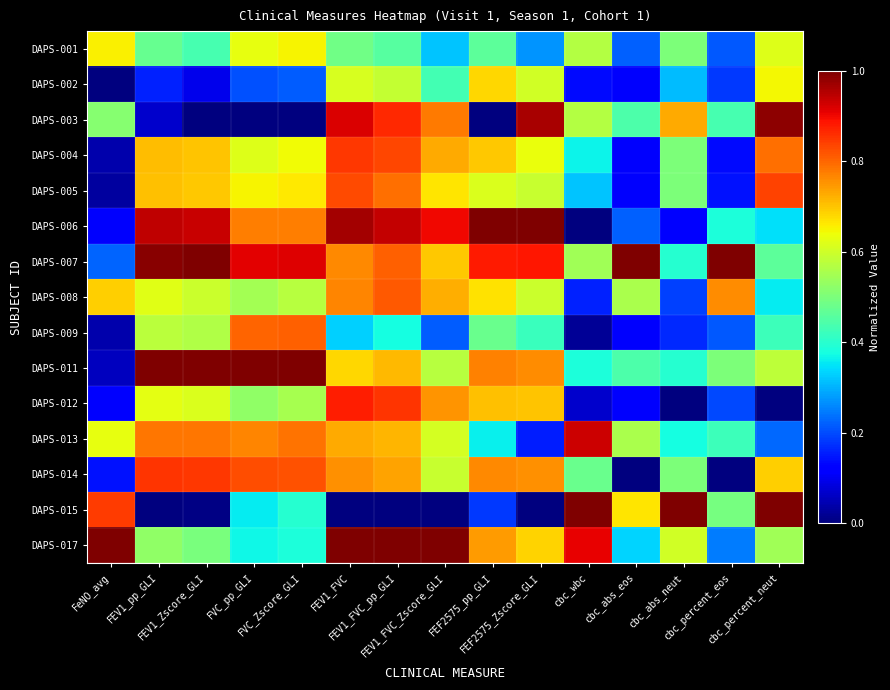

Reading left to right, what are all the values shown in this chart?

DAPS-001: FeNO_avg=0.7	FEV1_pp_GLI=0.5	FEV1_Zscore_GLI=0.4	FVC_pp_GLI=0.6	FVC_Zscore_GLI=0.7	FEV1_FVC=0.5	FEV1_FVC_pp_GLI=0.5	FEV1_FVC_Zscore_GLI=0.3	FEF2575_pp_GLI=0.5	FEF2575_Zscore_GLI=0.3	cbc_wbc=0.6	cbc_abs_eos=0.2	cbc_abs_neut=0.5	cbc_percent_eos=0.2	cbc_percent_neut=0.6
DAPS-002: FeNO_avg=0.0	FEV1_pp_GLI=0.2	FEV1_Zscore_GLI=0.1	FVC_pp_GLI=0.2	FVC_Zscore_GLI=0.2	FEV1_FVC=0.6	FEV1_FVC_pp_GLI=0.6	FEV1_FVC_Zscore_GLI=0.4	FEF2575_pp_GLI=0.7	FEF2575_Zscore_GLI=0.6	cbc_wbc=0.1	cbc_abs_eos=0.1	cbc_abs_neut=0.3	cbc_percent_eos=0.2	cbc_percent_neut=0.6
DAPS-003: FeNO_avg=0.5	FEV1_pp_GLI=0.1	FEV1_Zscore_GLI=0.0	FVC_pp_GLI=0.0	FVC_Zscore_GLI=0.0	FEV1_FVC=0.9	FEV1_FVC_pp_GLI=0.9	FEV1_FVC_Zscore_GLI=0.8	FEF2575_pp_GLI=0.0	FEF2575_Zscore_GLI=1.0	cbc_wbc=0.6	cbc_abs_eos=0.4	cbc_abs_neut=0.7	cbc_percent_eos=0.4	cbc_percent_neut=1.0
DAPS-004: FeNO_avg=0.0	FEV1_pp_GLI=0.7	FEV1_Zscore_GLI=0.7	FVC_pp_GLI=0.6	FVC_Zscore_GLI=0.6	FEV1_FVC=0.9	FEV1_FVC_pp_GLI=0.8	FEV1_FVC_Zscore_GLI=0.7	FEF2575_pp_GLI=0.7	FEF2575_Zscore_GLI=0.6	cbc_wbc=0.4	cbc_abs_eos=0.1	cbc_abs_neut=0.5	cbc_percent_eos=0.1	cbc_percent_neut=0.8
DAPS-005: FeNO_avg=0.0	FEV1_pp_GLI=0.7	FEV1_Zscore_GLI=0.7	FVC_pp_GLI=0.6	FVC_Zscore_GLI=0.7	FEV1_FVC=0.8	FEV1_FVC_pp_GLI=0.8	FEV1_FVC_Zscore_GLI=0.7	FEF2575_pp_GLI=0.6	FEF2575_Zscore_GLI=0.6	cbc_wbc=0.3	cbc_abs_eos=0.1	cbc_abs_neut=0.5	cbc_percent_eos=0.1	cbc_percent_neut=0.8
DAPS-006: FeNO_avg=0.1	FEV1_pp_GLI=0.9	FEV1_Zscore_GLI=0.9	FVC_pp_GLI=0.8	FVC_Zscore_GLI=0.8	FEV1_FVC=1.0	FEV1_FVC_pp_GLI=0.9	FEV1_FVC_Zscore_GLI=0.9	FEF2575_pp_GLI=1.0	FEF2575_Zscore_GLI=1.0	cbc_wbc=0.0	cbc_abs_eos=0.2	cbc_abs_neut=0.1	cbc_percent_eos=0.4	cbc_percent_neut=0.3
DAPS-007: FeNO_avg=0.2	FEV1_pp_GLI=1.0	FEV1_Zscore_GLI=1.0	FVC_pp_GLI=0.9	FVC_Zscore_GLI=0.9	FEV1_FVC=0.8	FEV1_FVC_pp_GLI=0.8	FEV1_FVC_Zscore_GLI=0.7	FEF2575_pp_GLI=0.9	FEF2575_Zscore_GLI=0.9	cbc_wbc=0.5	cbc_abs_eos=1.0	cbc_abs_neut=0.4	cbc_percent_eos=1.0	cbc_percent_neut=0.5
DAPS-008: FeNO_avg=0.7	FEV1_pp_GLI=0.6	FEV1_Zscore_GLI=0.6	FVC_pp_GLI=0.5	FVC_Zscore_GLI=0.6	FEV1_FVC=0.8	FEV1_FVC_pp_GLI=0.8	FEV1_FVC_Zscore_GLI=0.7	FEF2575_pp_GLI=0.7	FEF2575_Zscore_GLI=0.6	cbc_wbc=0.2	cbc_abs_eos=0.6	cbc_abs_neut=0.2	cbc_percent_eos=0.8	cbc_percent_neut=0.4
DAPS-009: FeNO_avg=0.0	FEV1_pp_GLI=0.6	FEV1_Zscore_GLI=0.6	FVC_pp_GLI=0.8	FVC_Zscore_GLI=0.8	FEV1_FVC=0.3	FEV1_FVC_pp_GLI=0.4	FEV1_FVC_Zscore_GLI=0.2	FEF2575_pp_GLI=0.5	FEF2575_Zscore_GLI=0.4	cbc_wbc=0.0	cbc_abs_eos=0.1	cbc_abs_neut=0.2	cbc_percent_eos=0.2	cbc_percent_neut=0.4
DAPS-011: FeNO_avg=0.1	FEV1_pp_GLI=1.0	FEV1_Zscore_GLI=1.0	FVC_pp_GLI=1.0	FVC_Zscore_GLI=1.0	FEV1_FVC=0.7	FEV1_FVC_pp_GLI=0.7	FEV1_FVC_Zscore_GLI=0.6	FEF2575_pp_GLI=0.8	FEF2575_Zscore_GLI=0.8	cbc_wbc=0.4	cbc_abs_eos=0.4	cbc_abs_neut=0.4	cbc_percent_eos=0.5	cbc_percent_neut=0.6
DAPS-012: FeNO_avg=0.1	FEV1_pp_GLI=0.6	FEV1_Zscore_GLI=0.6	FVC_pp_GLI=0.5	FVC_Zscore_GLI=0.6	FEV1_FVC=0.9	FEV1_FVC_pp_GLI=0.9	FEV1_FVC_Zscore_GLI=0.8	FEF2575_pp_GLI=0.7	FEF2575_Zscore_GLI=0.7	cbc_wbc=0.1	cbc_abs_eos=0.1	cbc_abs_neut=0.0	cbc_percent_eos=0.2	cbc_percent_neut=0.0
DAPS-013: FeNO_avg=0.6	FEV1_pp_GLI=0.8	FEV1_Zscore_GLI=0.8	FVC_pp_GLI=0.8	FVC_Zscore_GLI=0.8	FEV1_FVC=0.7	FEV1_FVC_pp_GLI=0.7	FEV1_FVC_Zscore_GLI=0.6	FEF2575_pp_GLI=0.4	FEF2575_Zscore_GLI=0.2	cbc_wbc=0.9	cbc_abs_eos=0.6	cbc_abs_neut=0.4	cbc_percent_eos=0.4	cbc_percent_neut=0.2
DAPS-014: FeNO_avg=0.1	FEV1_pp_GLI=0.9	FEV1_Zscore_GLI=0.8	FVC_pp_GLI=0.8	FVC_Zscore_GLI=0.8	FEV1_FVC=0.8	FEV1_FVC_pp_GLI=0.7	FEV1_FVC_Zscore_GLI=0.6	FEF2575_pp_GLI=0.8	FEF2575_Zscore_GLI=0.8	cbc_wbc=0.5	cbc_abs_eos=0.0	cbc_abs_neut=0.5	cbc_percent_eos=0.0	cbc_percent_neut=0.7
DAPS-015: FeNO_avg=0.8	FEV1_pp_GLI=0.0	FEV1_Zscore_GLI=0.0	FVC_pp_GLI=0.4	FVC_Zscore_GLI=0.4	FEV1_FVC=0.0	FEV1_FVC_pp_GLI=0.0	FEV1_FVC_Zscore_GLI=0.0	FEF2575_pp_GLI=0.2	FEF2575_Zscore_GLI=0.0	cbc_wbc=1.0	cbc_abs_eos=0.7	cbc_abs_neut=1.0	cbc_percent_eos=0.5	cbc_percent_neut=1.0
DAPS-017: FeNO_avg=1.0	FEV1_pp_GLI=0.5	FEV1_Zscore_GLI=0.5	FVC_pp_GLI=0.4	FVC_Zscore_GLI=0.4	FEV1_FVC=1.0	FEV1_FVC_pp_GLI=1.0	FEV1_FVC_Zscore_GLI=1.0	FEF2575_pp_GLI=0.7	FEF2575_Zscore_GLI=0.7	cbc_wbc=0.9	cbc_abs_eos=0.3	cbc_abs_neut=0.6	cbc_percent_eos=0.2	cbc_percent_neut=0.5